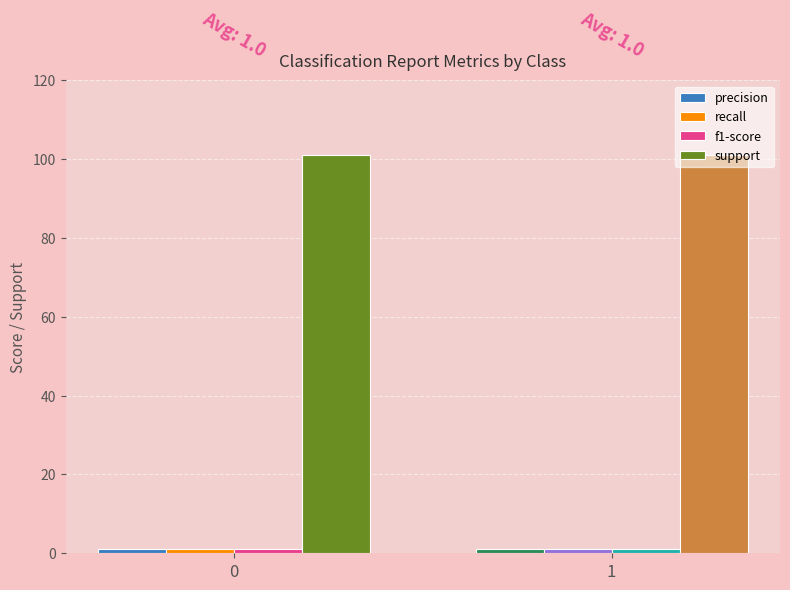

Which series has the largest total across all categories?

support